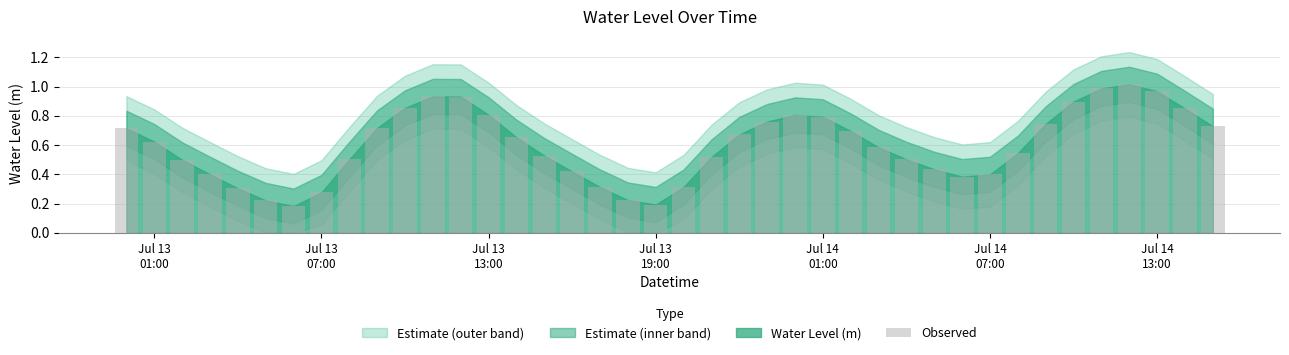

What is the sum of all values?

23.9